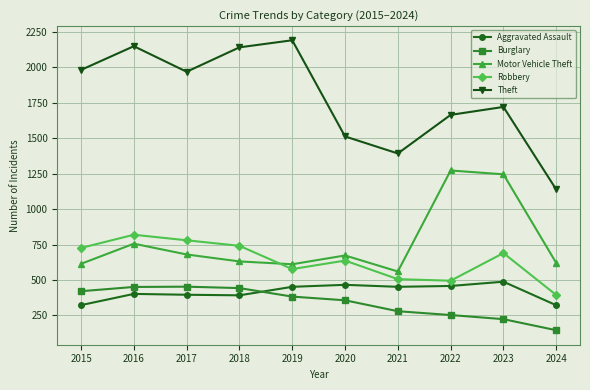

Is the value of Burglary at 2024 greater than the value of Aggravated Assault at 2015?

No